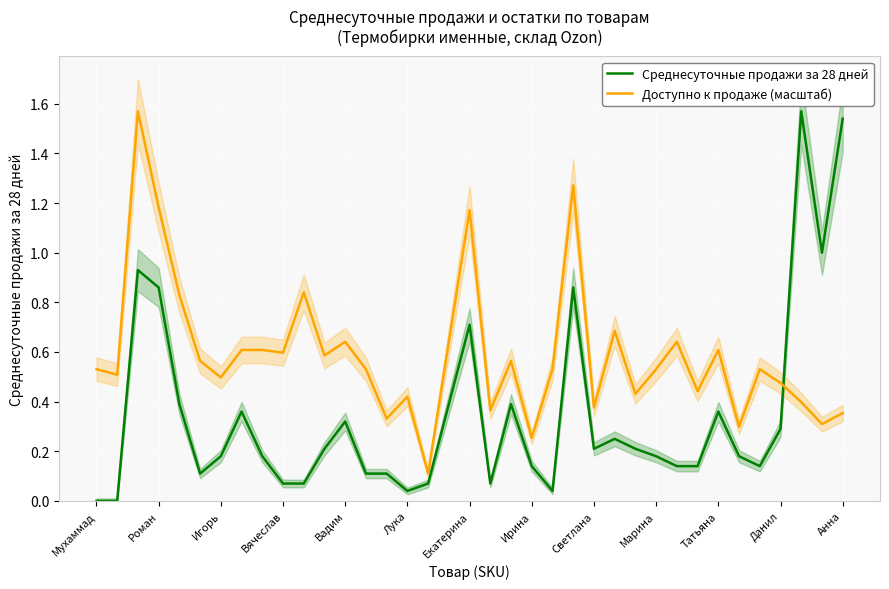

How many lines are shown in the chart?

2